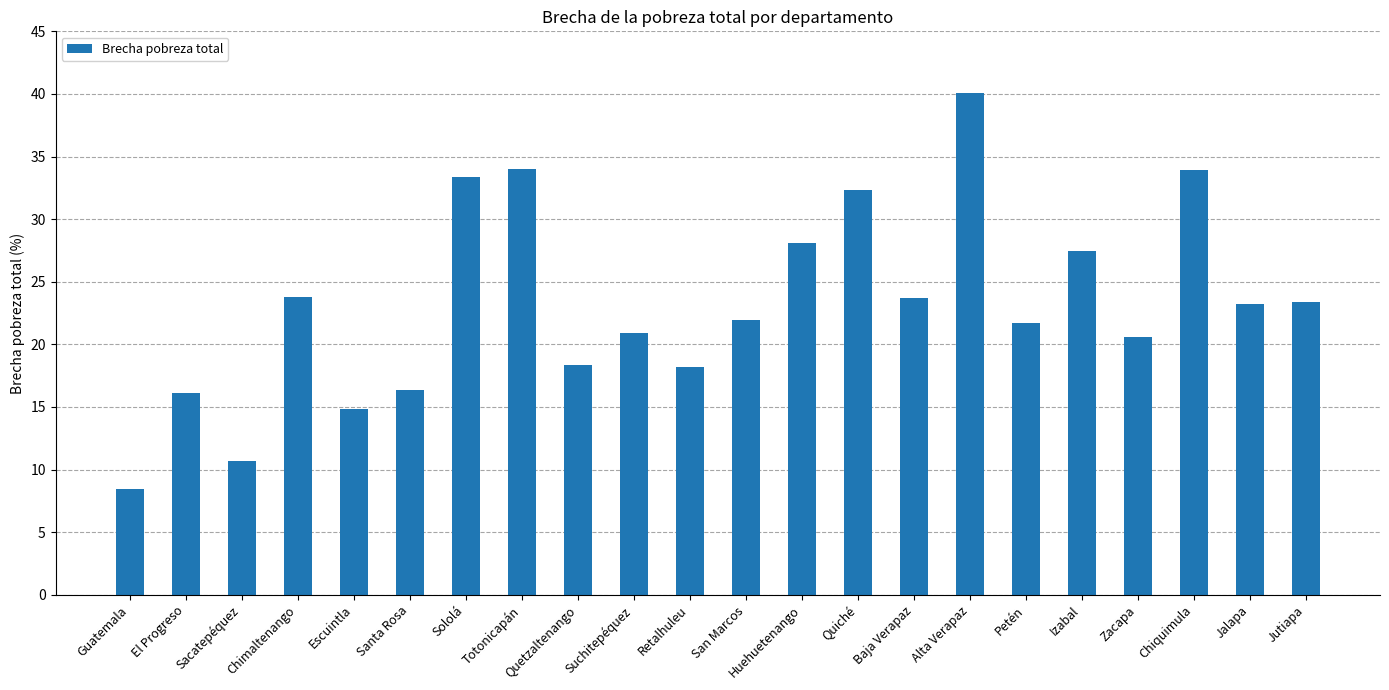

The chart shows a value of 8.9 at Chimaltenango. True or false?

False